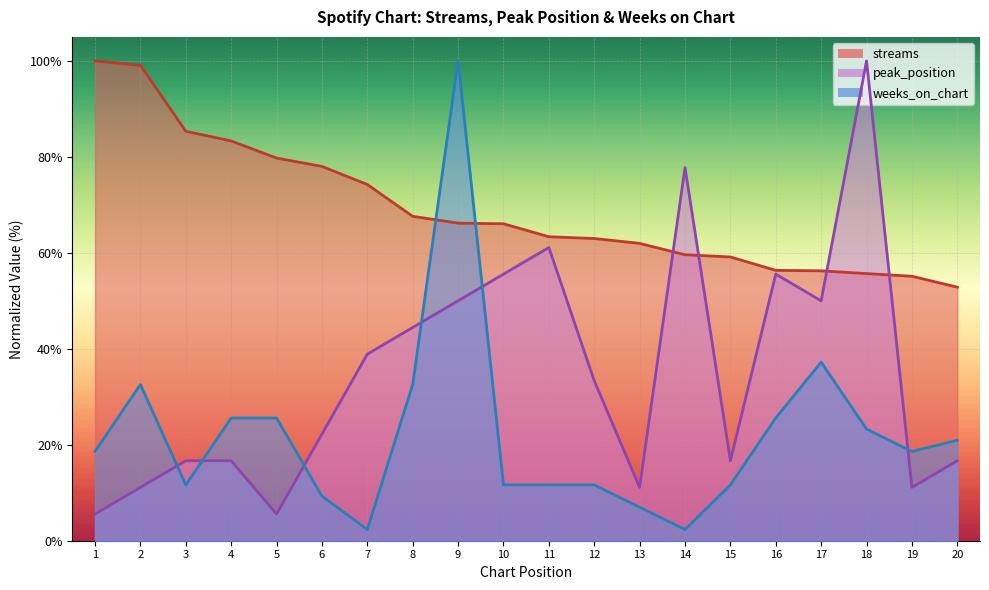

True or false: weeks_on_chart has a value of 6.0 at 15.

False